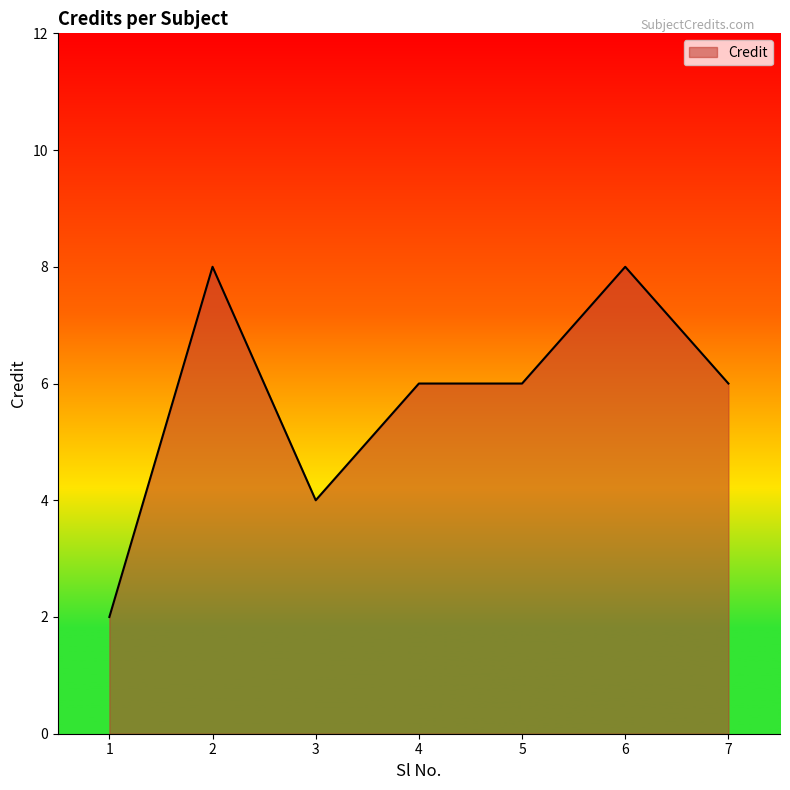

Reading right to left, transcribe all the data shown in this chart.

6	8	6	6	4	8	2